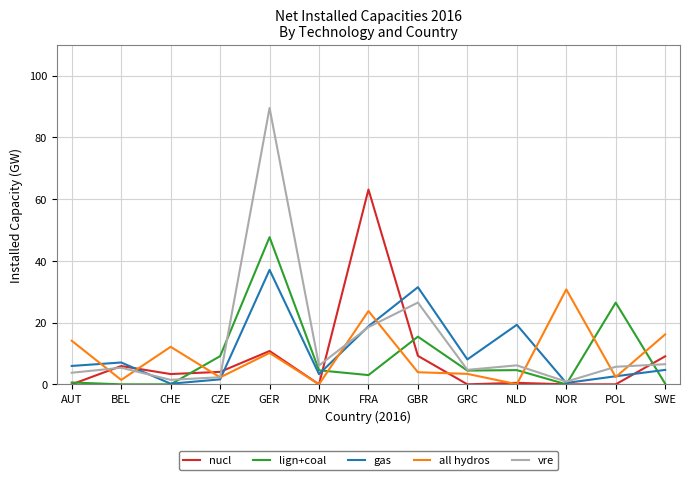

At which label does all hydros reach its peak?

NOR